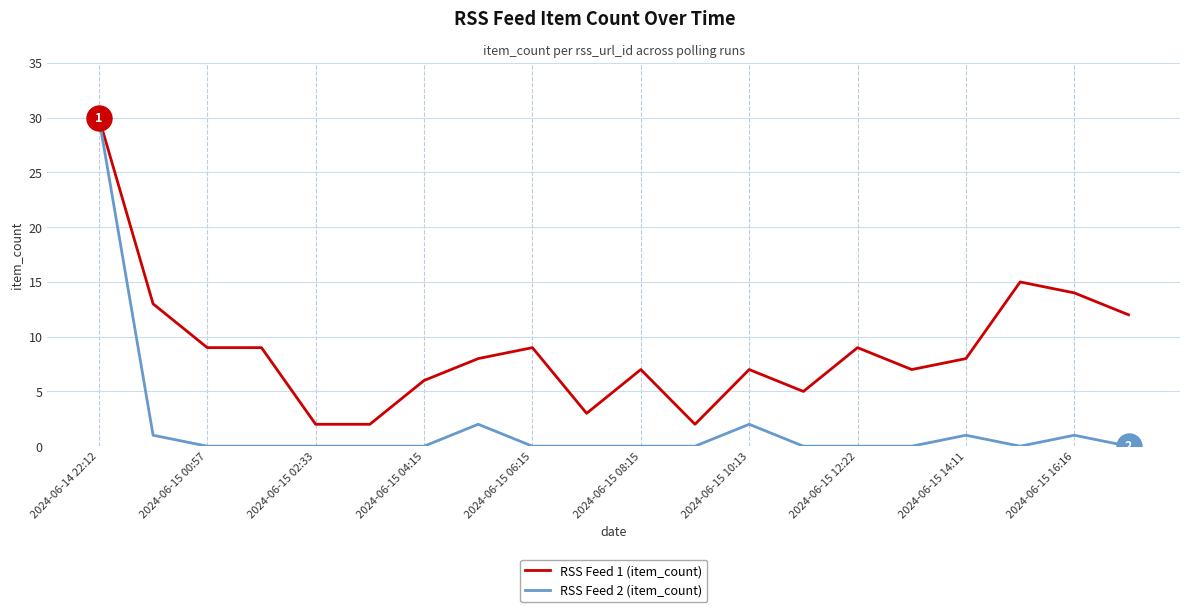

What is the greatest value displayed?

30